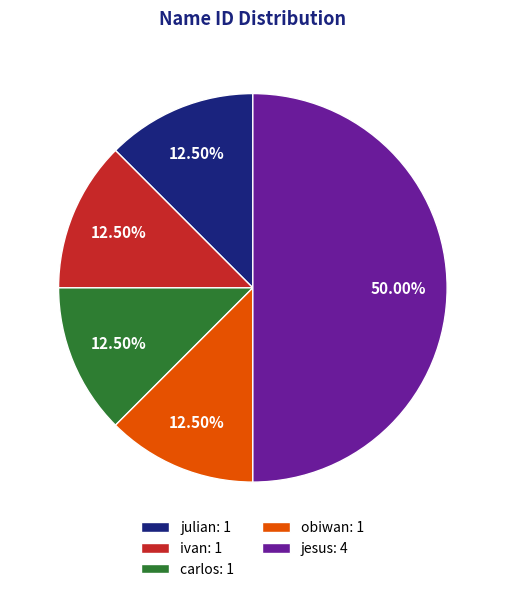

What is the largest slice in the pie chart?

jesus